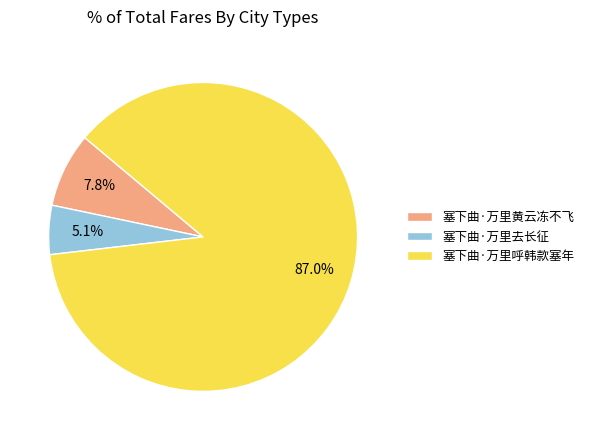

What is the total percentage of 塞下曲·万里黄云冻不飞 and 塞下曲·万里呼韩款塞年?

94.9%